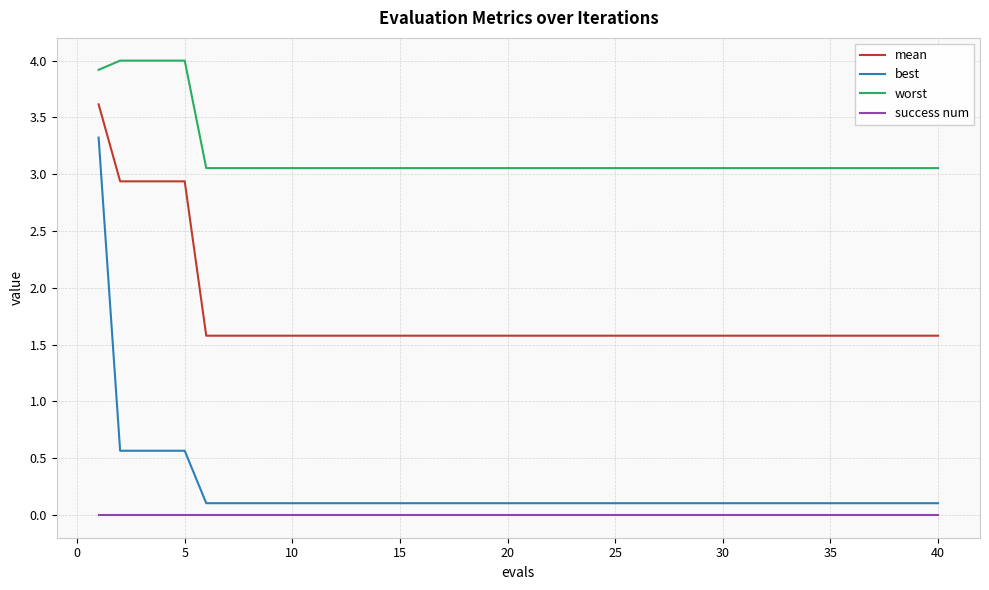

Which series has the largest range (max minus min)?

best